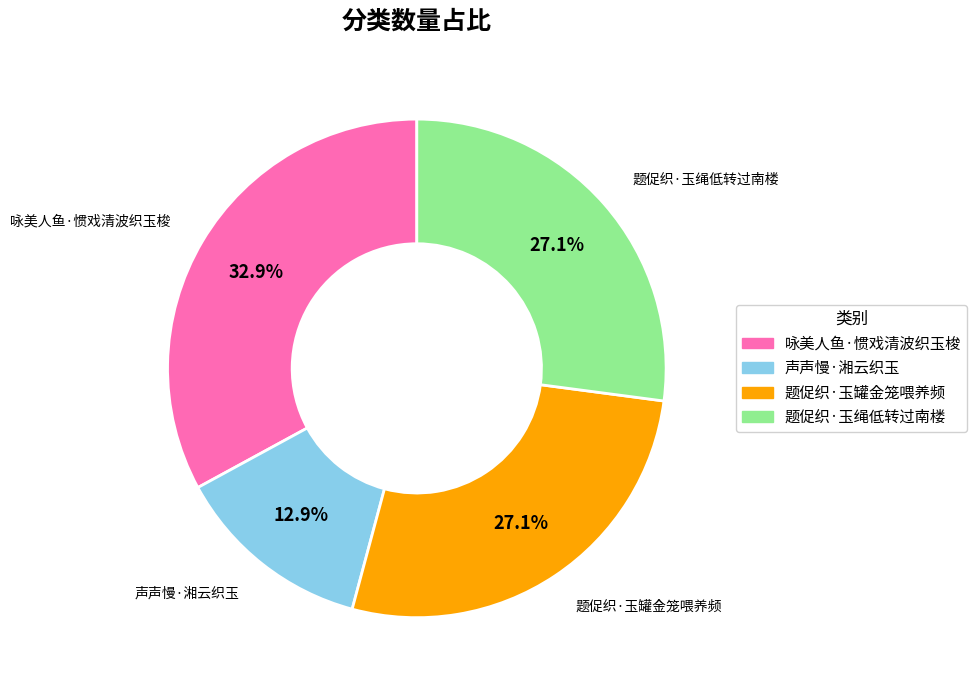

To the nearest percent, what is the average slice percentage?

25%